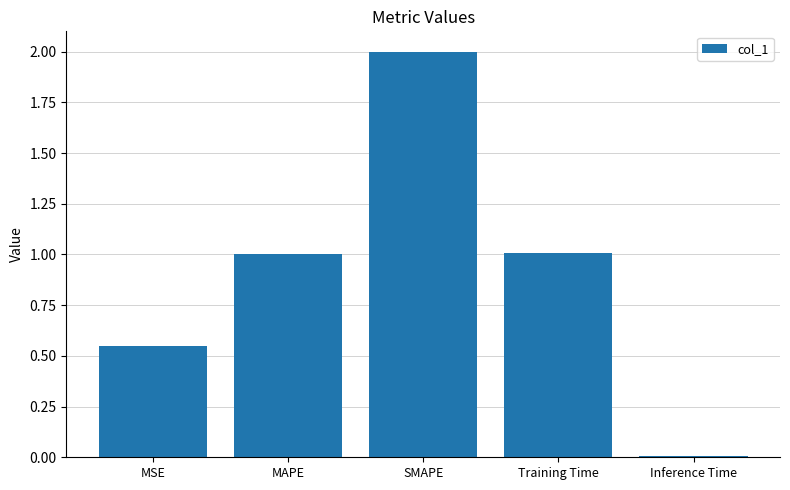

Which has a higher value, Inference Time or MAPE?

MAPE